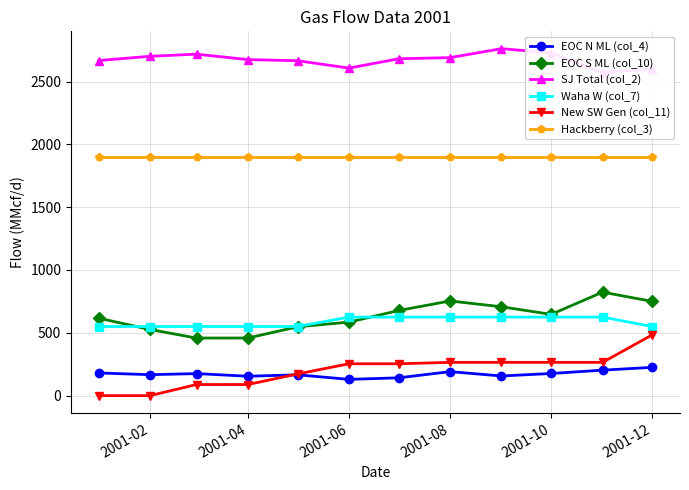

What is the maximum value for EOC S ML (col_10)?

823.7